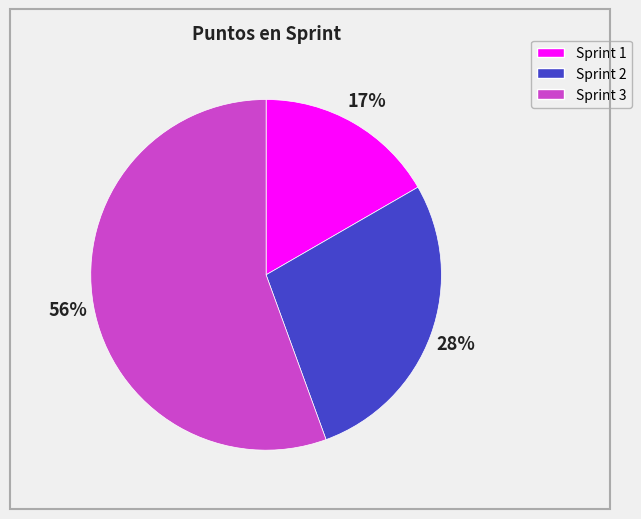

Which slice is the smallest?

Sprint 1